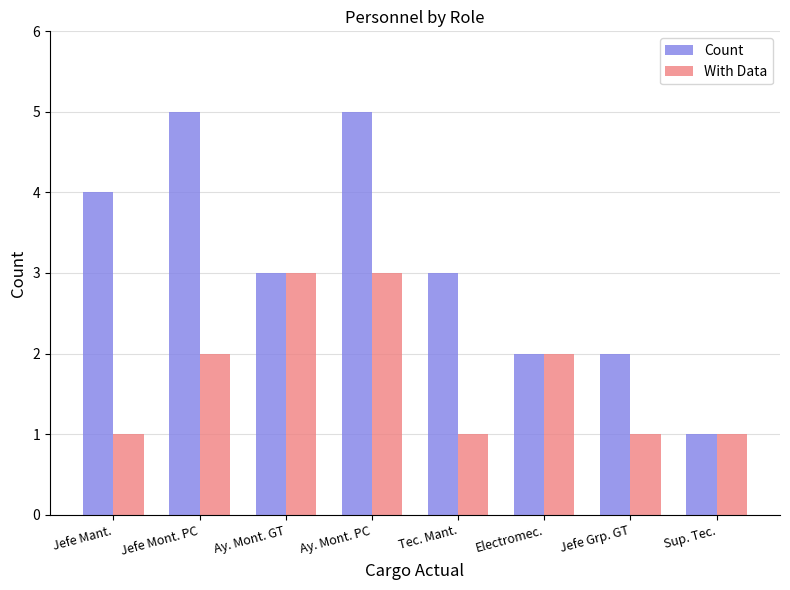

What is the total value across all series at Ay. Mont. PC?

8